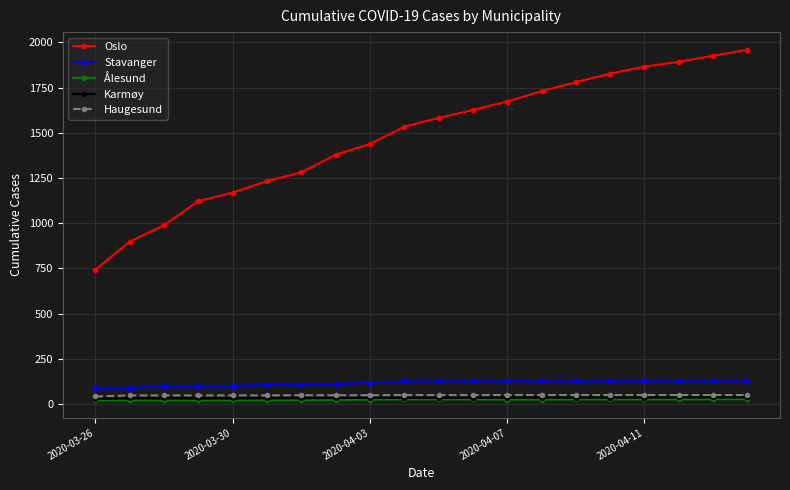

Which series has the widest spread of values?

Oslo